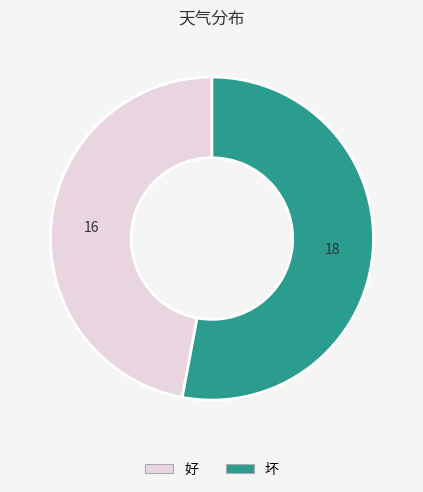

What is the largest slice in the pie chart?

坏